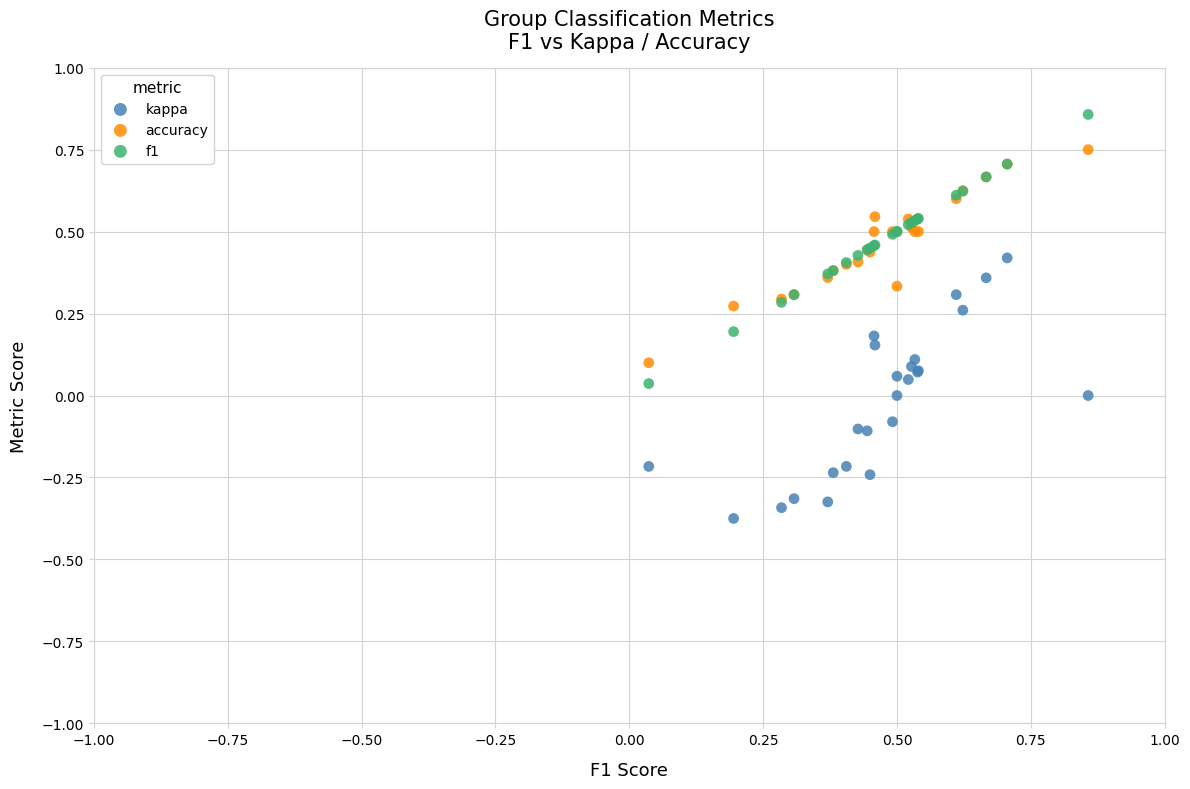

Which series reaches the maximum Y coordinate?

f1